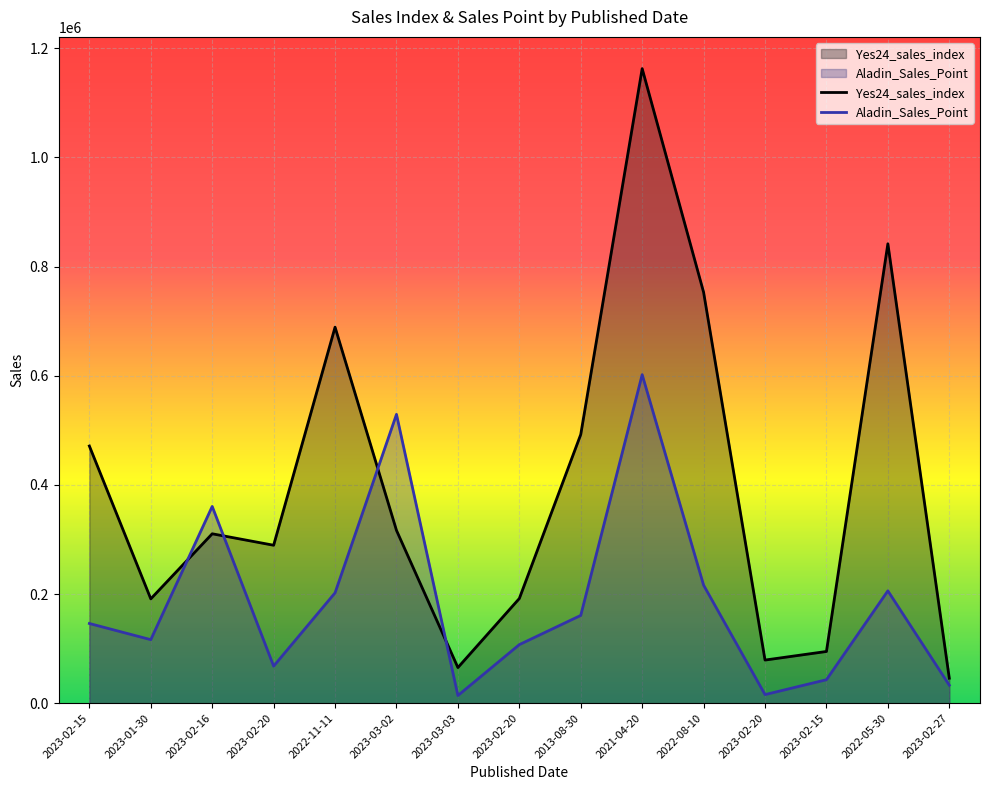

The value of Aladin_Sales_Point at 2023-03-03 is 7286. True or false?

False